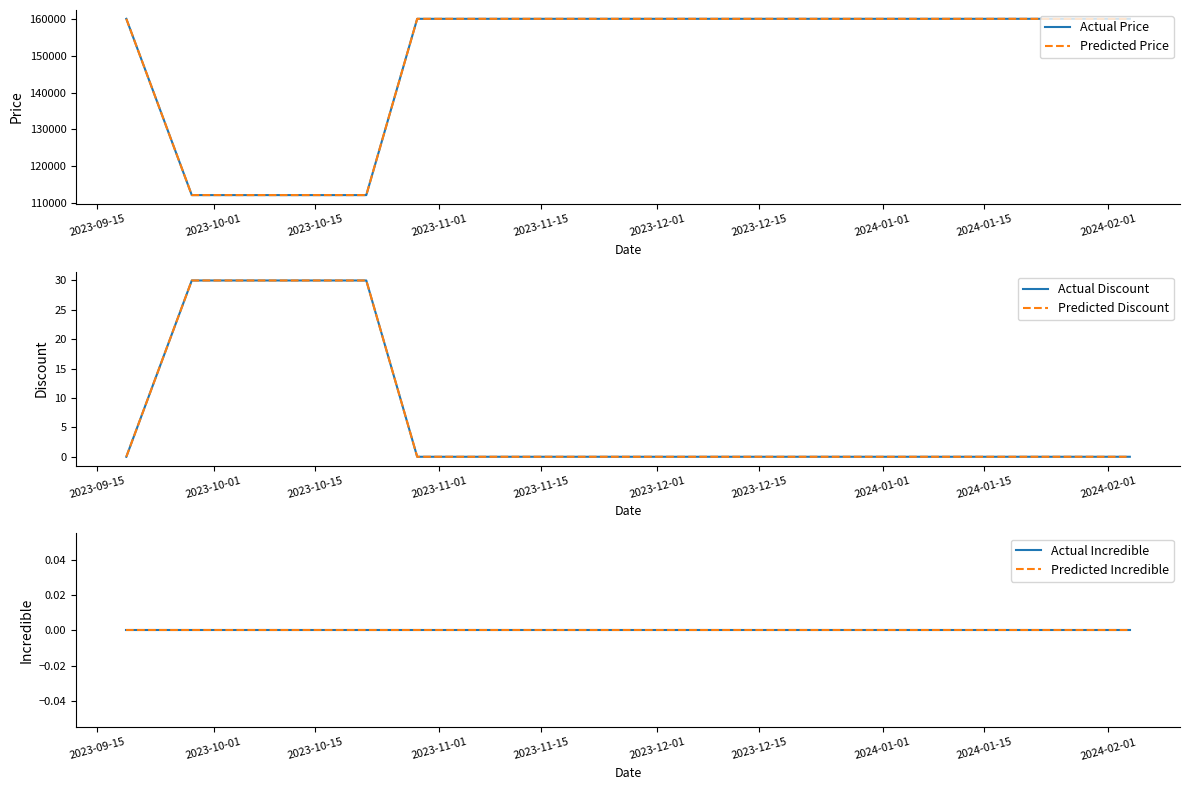

What is the total value across all series at 2023-10-15?

224460